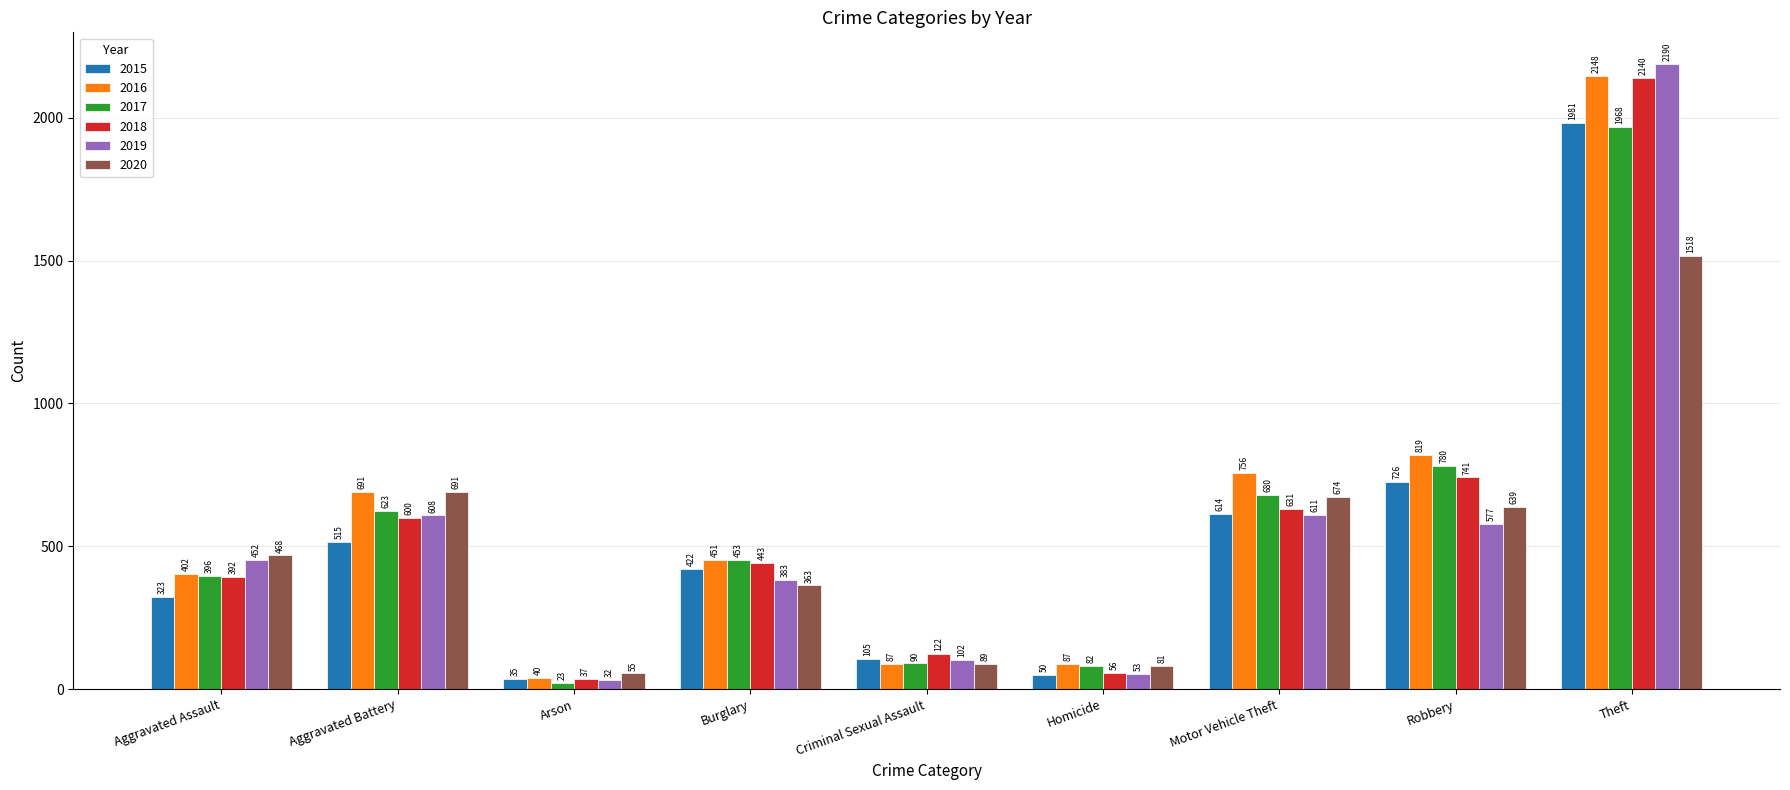

What are all the series names shown in the legend?

2015, 2016, 2017, 2018, 2019, 2020